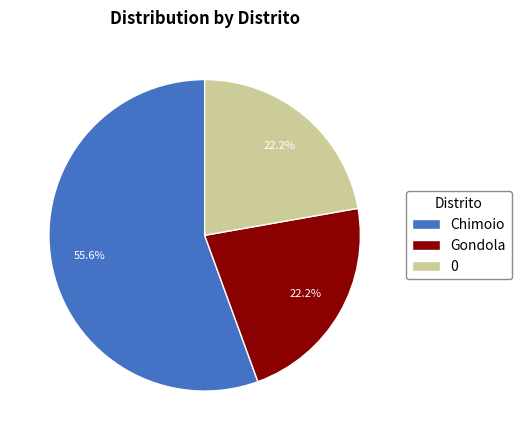

True or false: 0 accounts for 30% of the total.

False